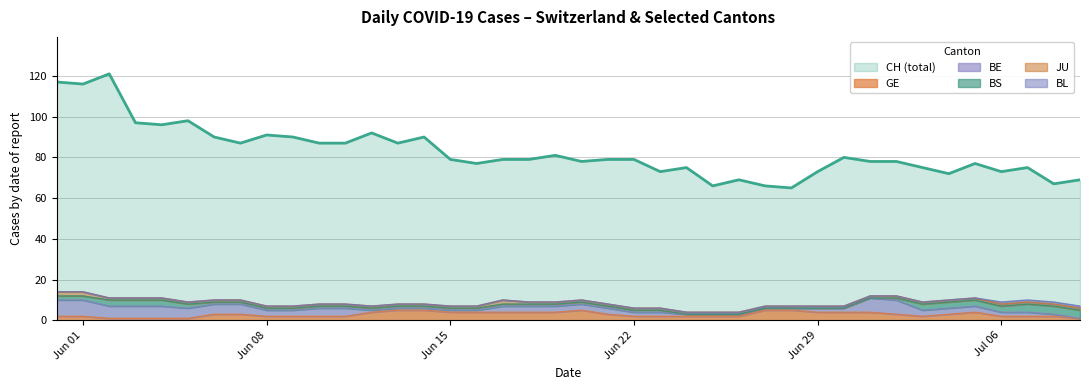

What is the sum of all GE values?

115